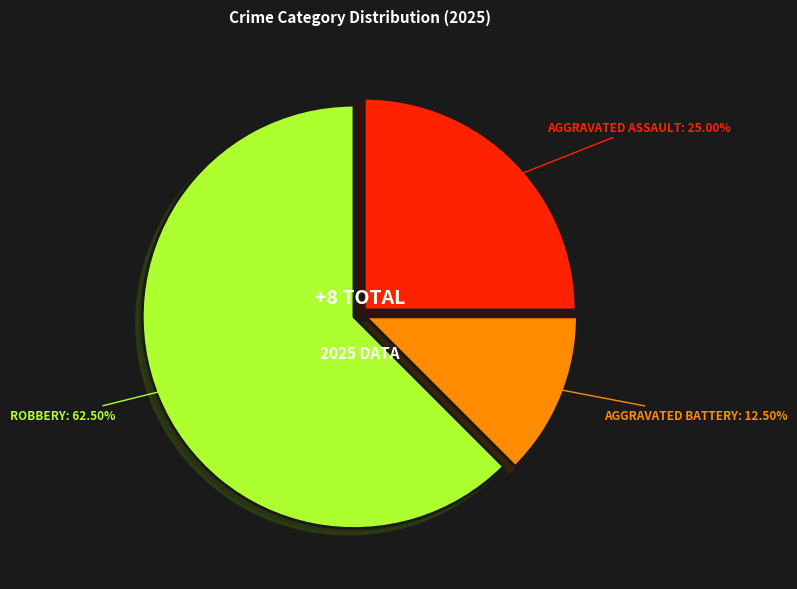

Is there a majority slice in this chart?

Yes